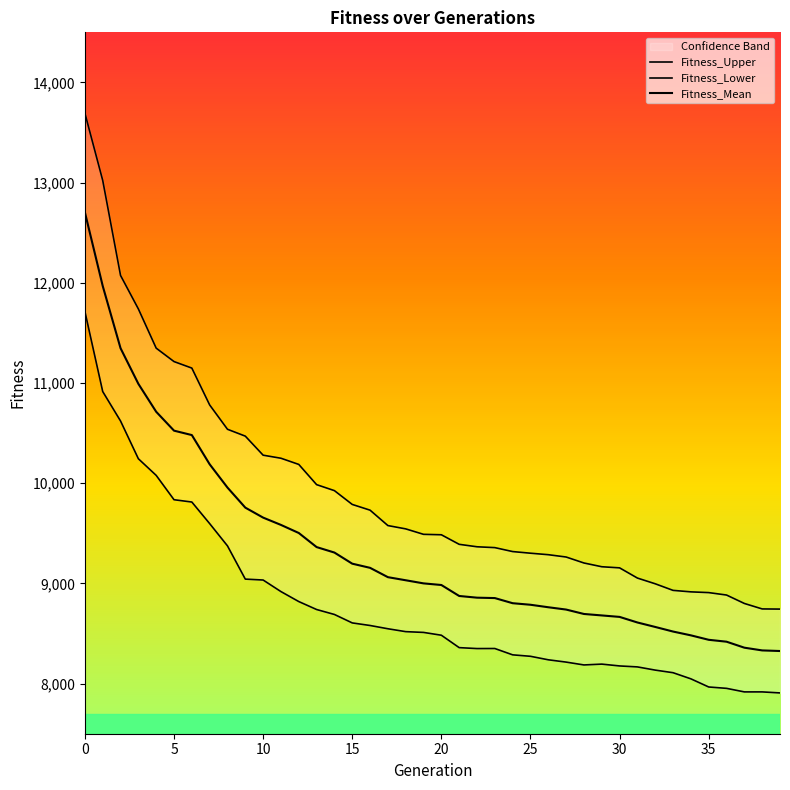

What is the total value across all series at 11?

28751.7